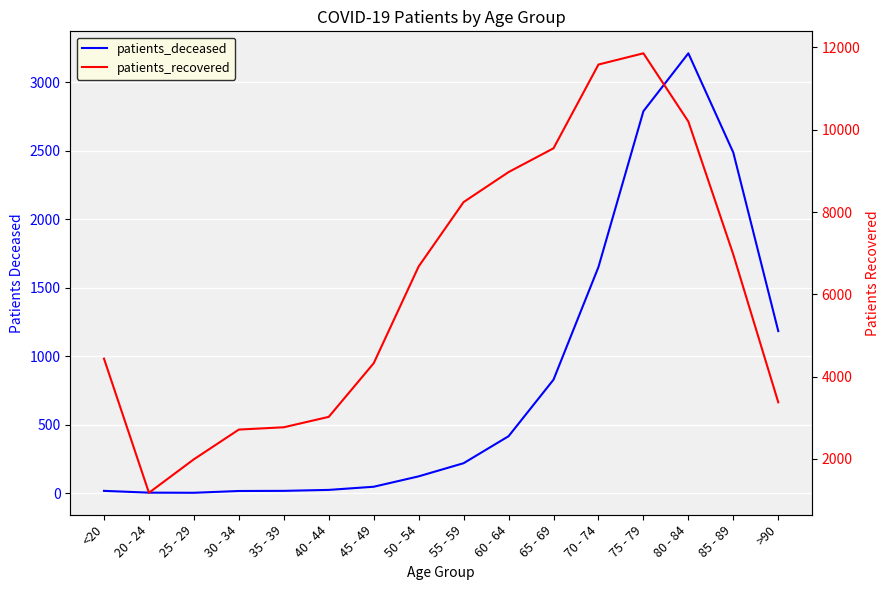

What is the label of the 16th point from the left?

>90